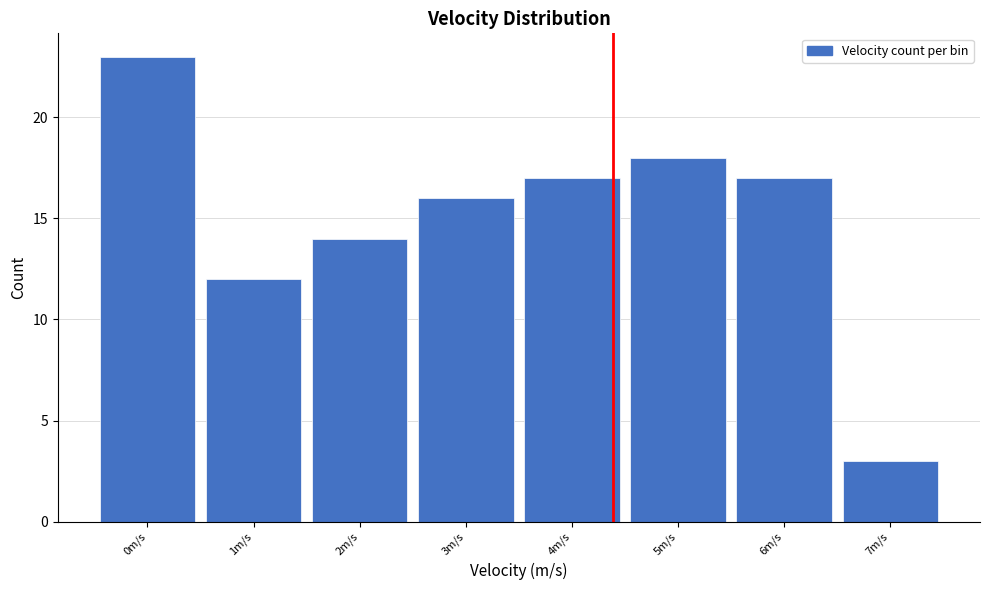

Reading right to left, list all the values displayed in this chart.

7m/s=3	6m/s=17	5m/s=18	4m/s=17	3m/s=16	2m/s=14	1m/s=12	0m/s=23